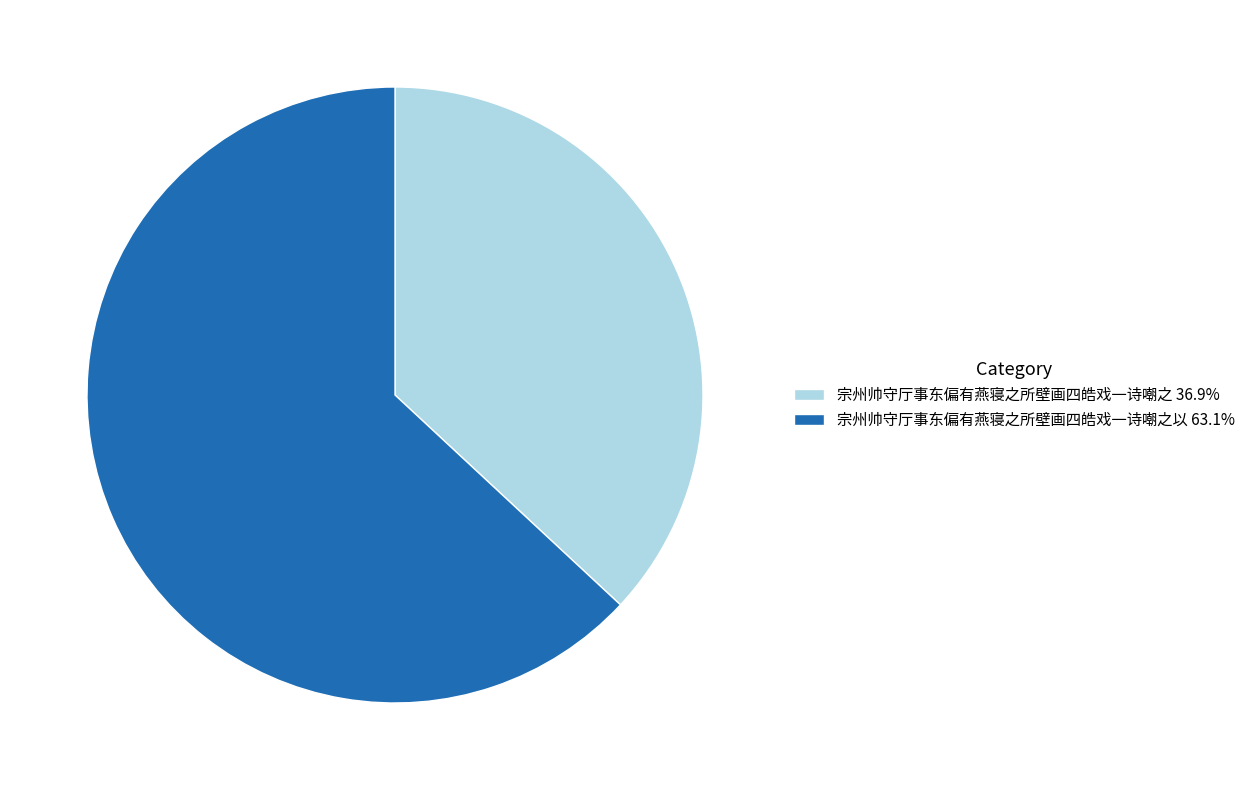

Is there any slice that represents more than half of the pie?

Yes